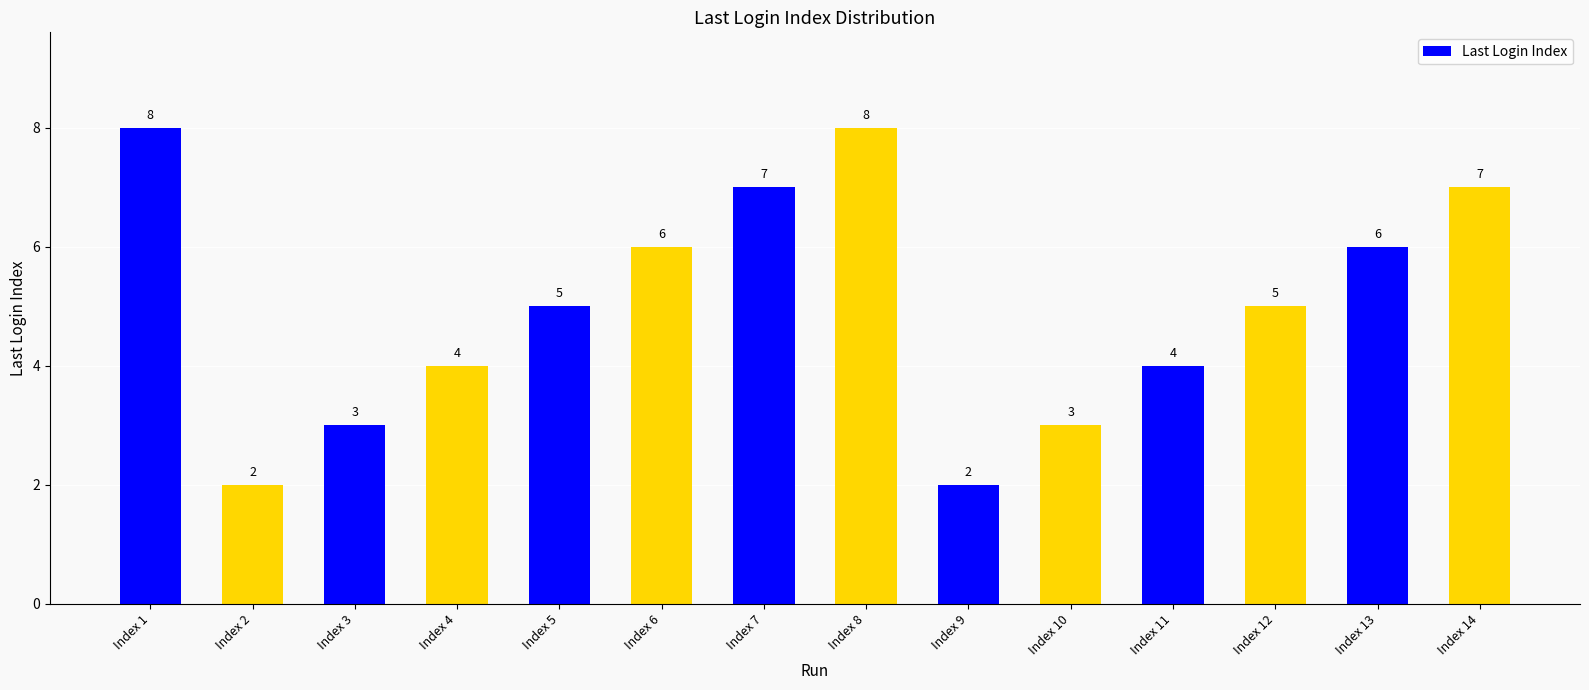

What is the average value?

5